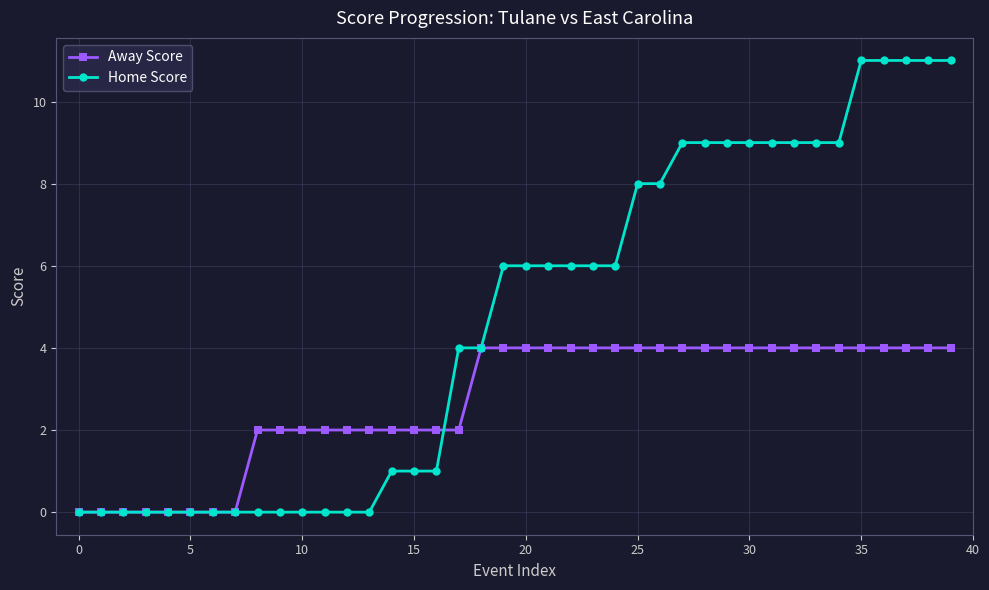

Rank the series by their maximum value, from highest to lowest.

Home Score, Away Score